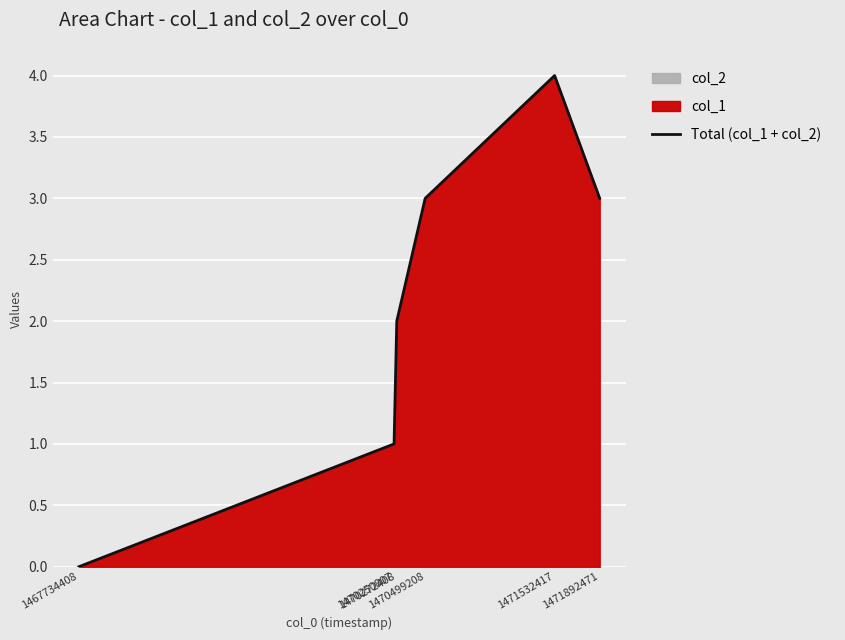

At which category does the data reach its first local peak?

1471532417